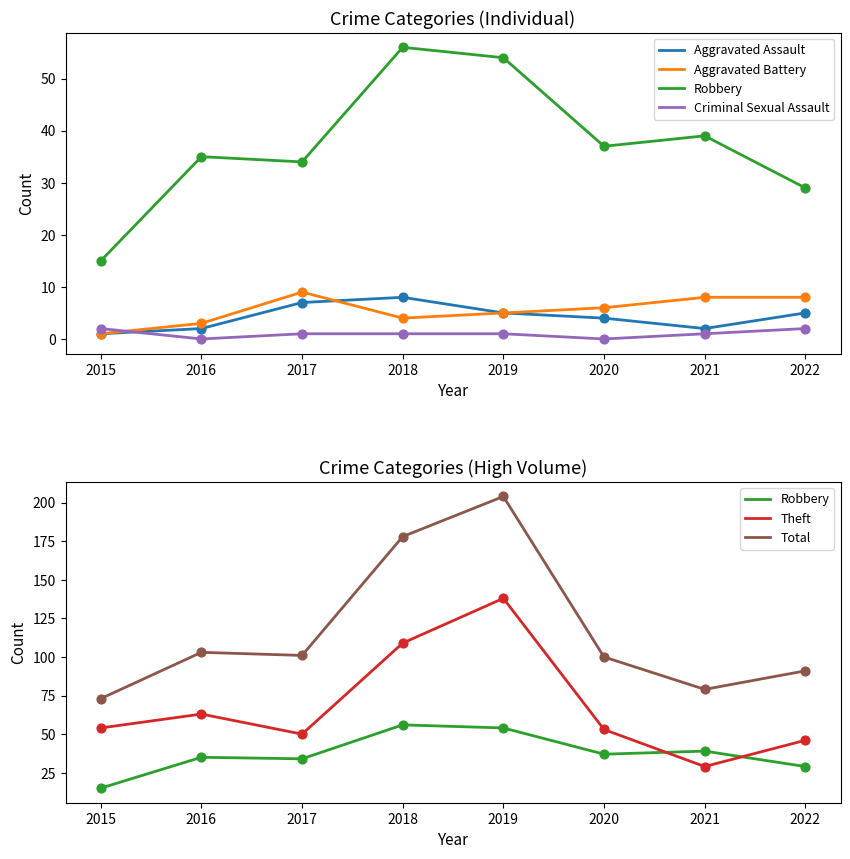

At how many categories does at least one series exceed 11?

8